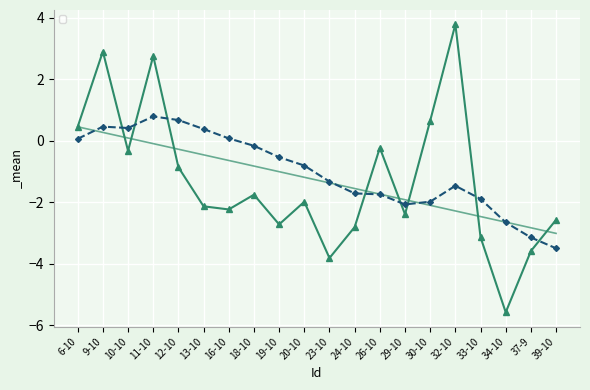

Rank the categories by value from lowest to highest.

34-10, 23-10, 37-9, 33-10, 24-10, 19-10, 39-10, 29-10, 16-10, 13-10, 20-10, 18-10, 12-10, 10-10, 26-10, 6-10, 30-10, 11-10, 9-10, 32-10